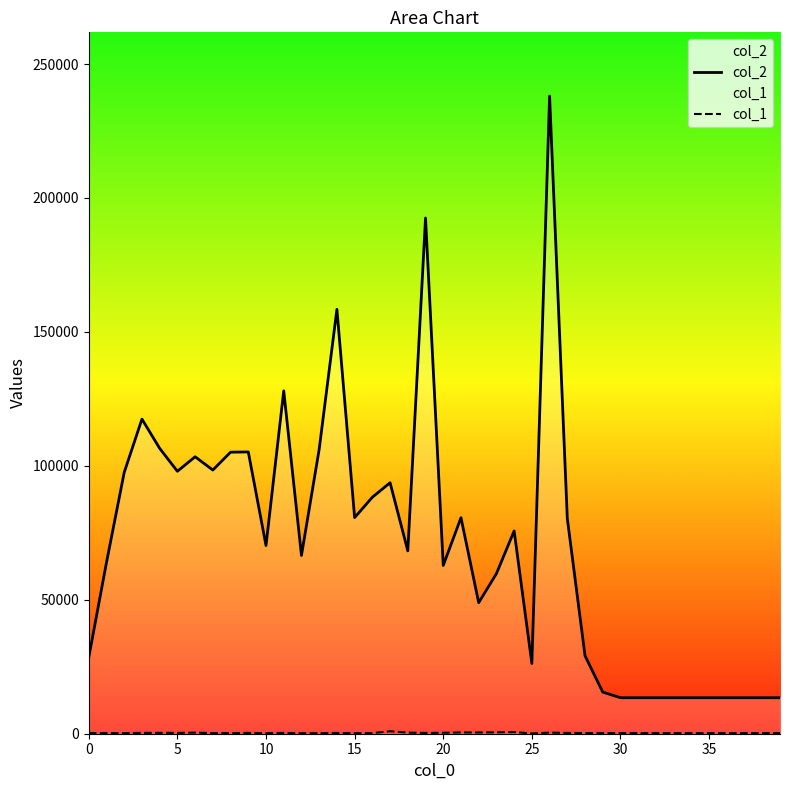

How many interior local peaks does the col_2 series have?

10